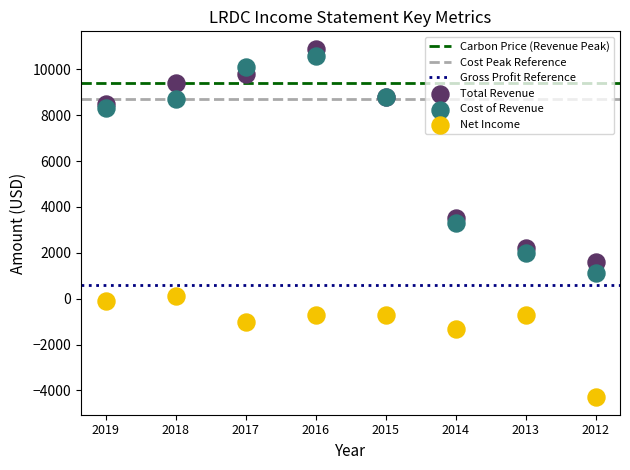

Which series has the largest Y range (max minus min)?

Cost of Revenue